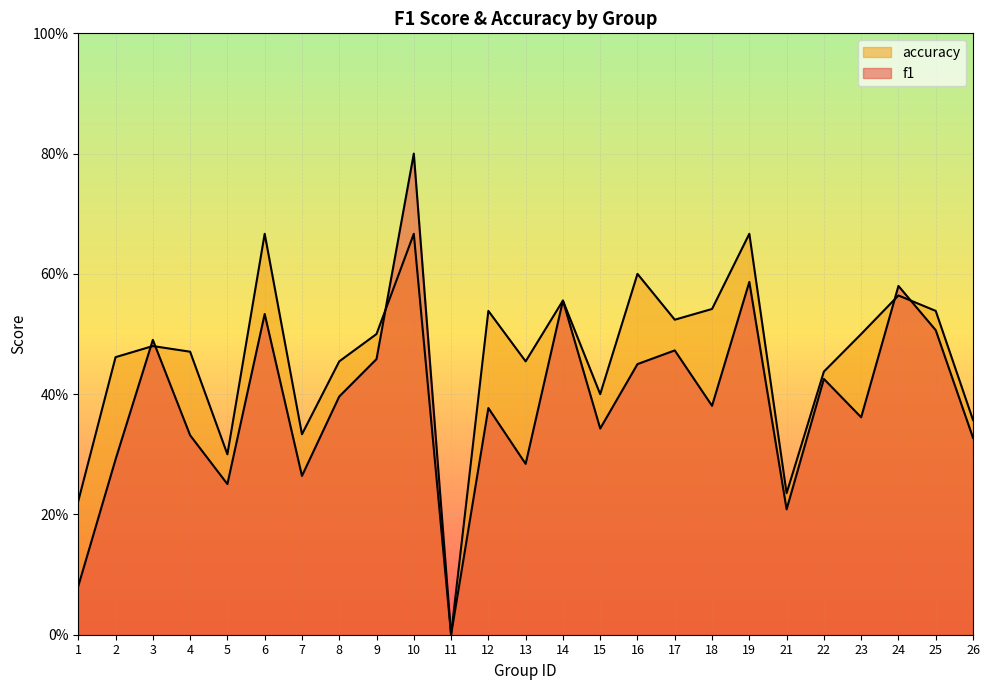

Which category has the lowest value across all series?

11